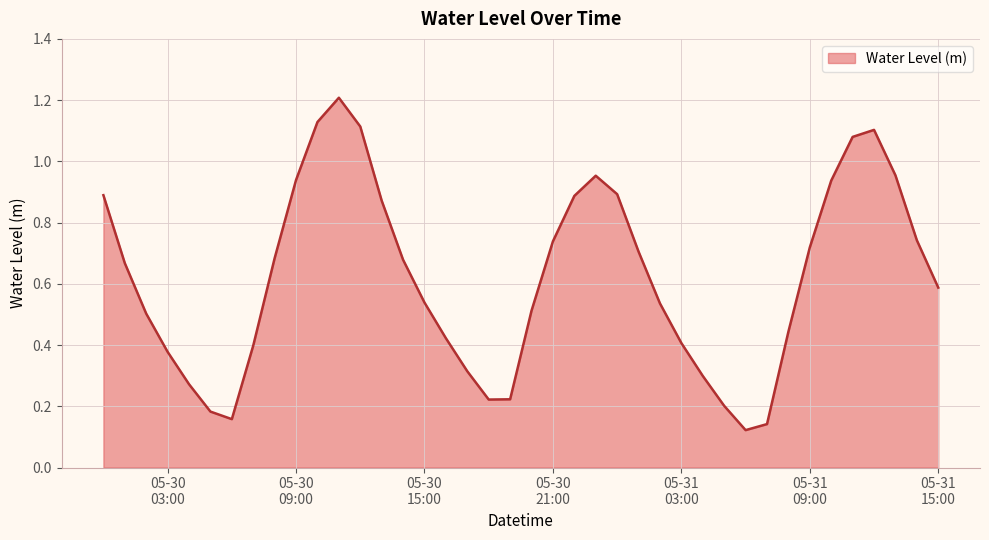

How many series are shown in this chart?

1